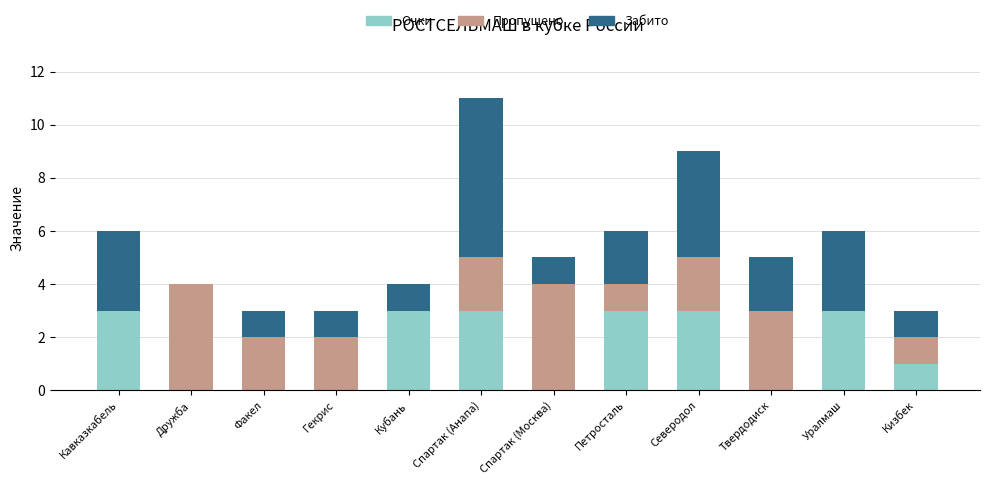

What is the sum of all Очки values?

19